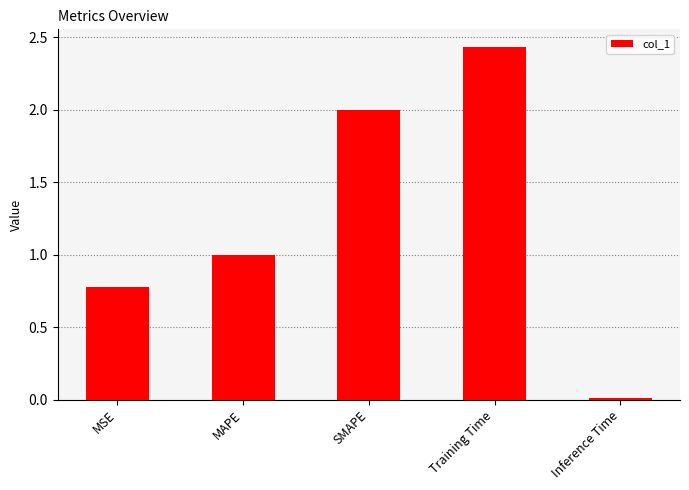

The chart shows a value of 2.8 at SMAPE. True or false?

False